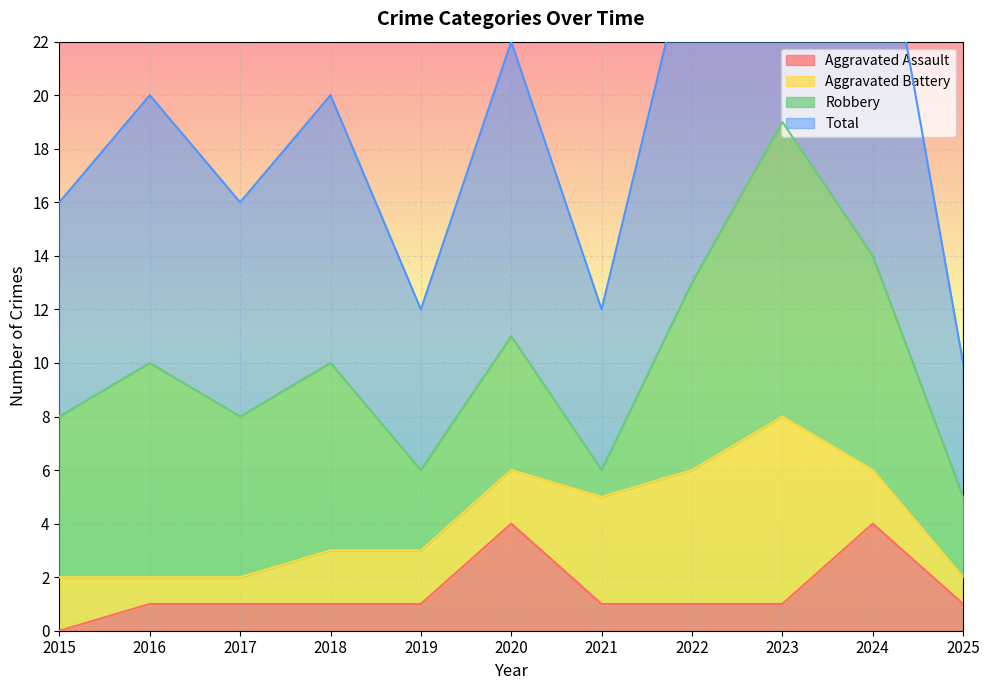

True or false: Aggravated Assault and Total cross at least once.

False